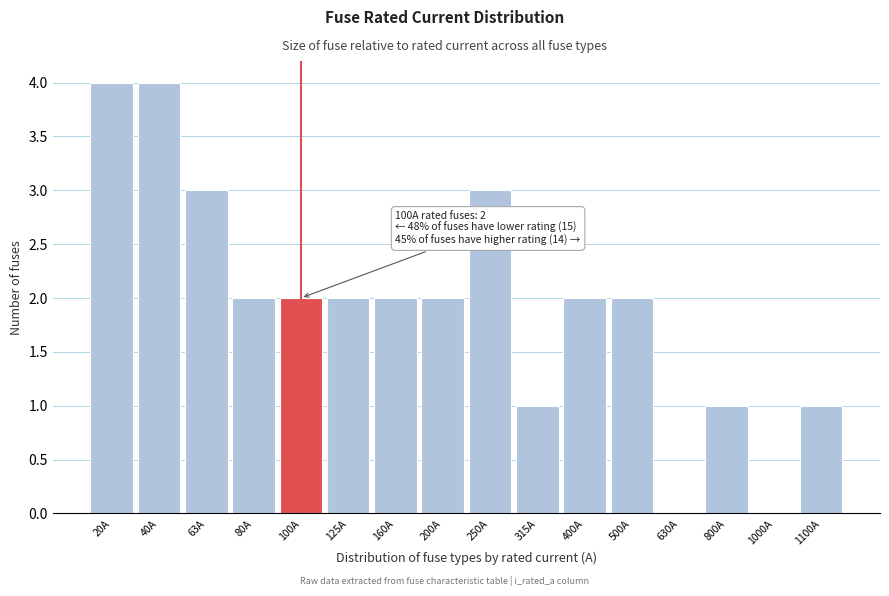

Reading left to right, transcribe all the data shown in this chart.

20A=4	40A=4	63A=3	80A=2	100A=2	125A=2	160A=2	200A=2	250A=3	315A=1	400A=2	500A=2	630A=0	800A=1	1000A=0	1100A=1